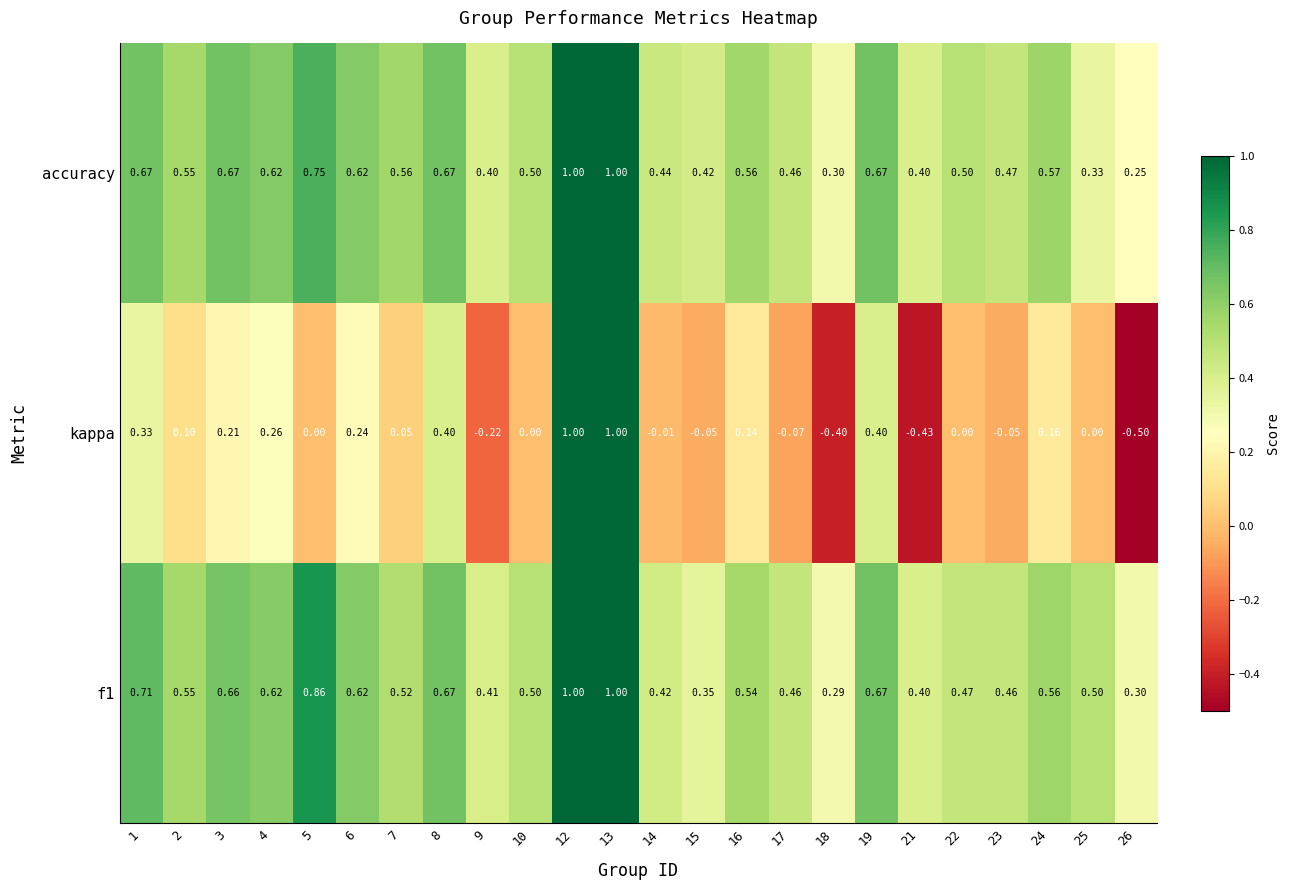

Is the value of accuracy at 2 greater than the value of f1 at 7?

Yes